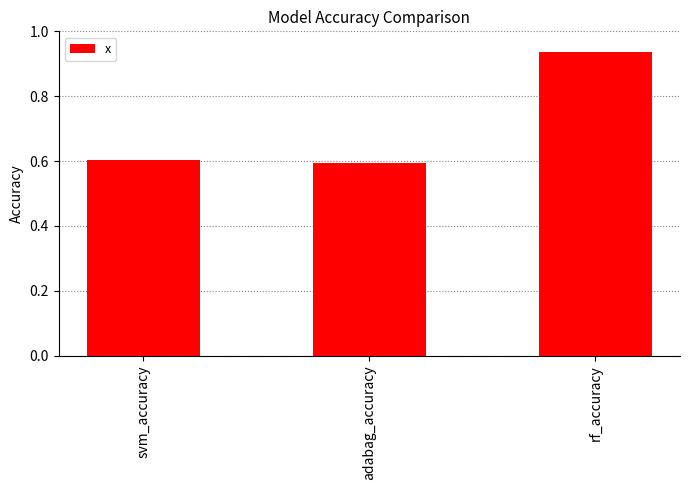

Is it true that the value at svm_accuracy is 0.6?

True